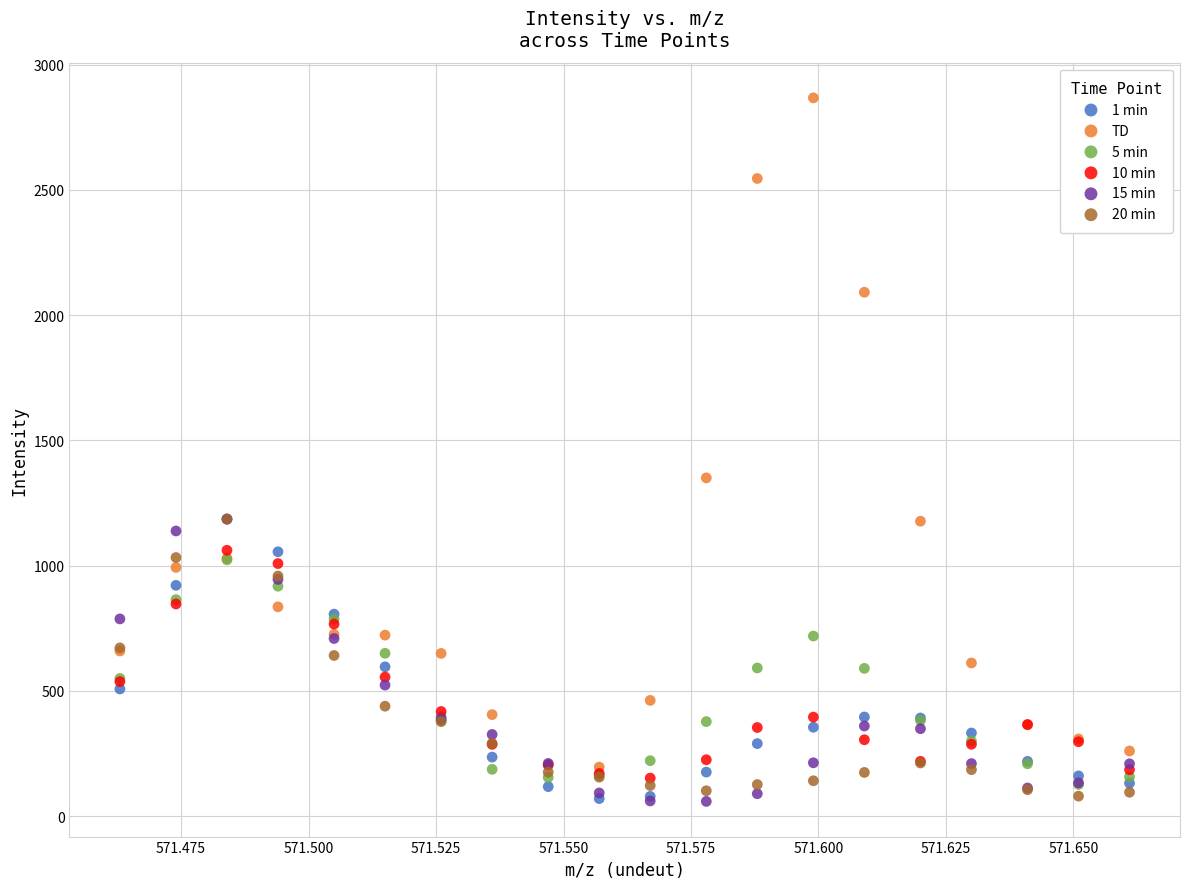

Across all series, what Y value is closest to 1462?

1350.0